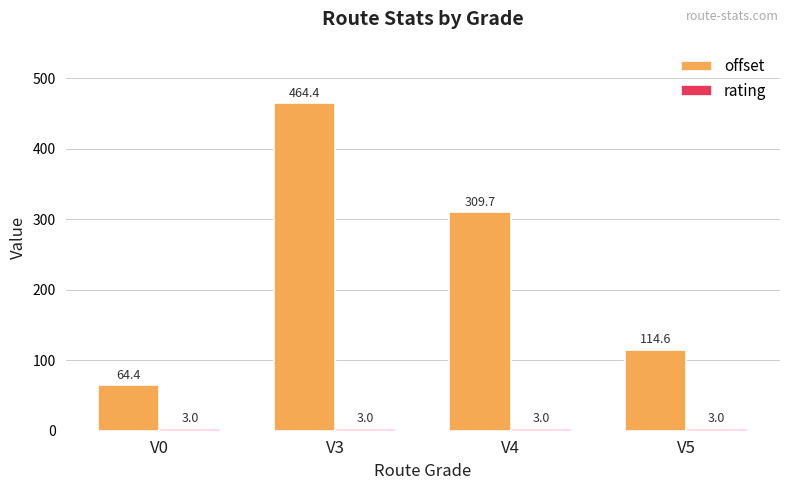

Which series has the widest spread of values?

offset